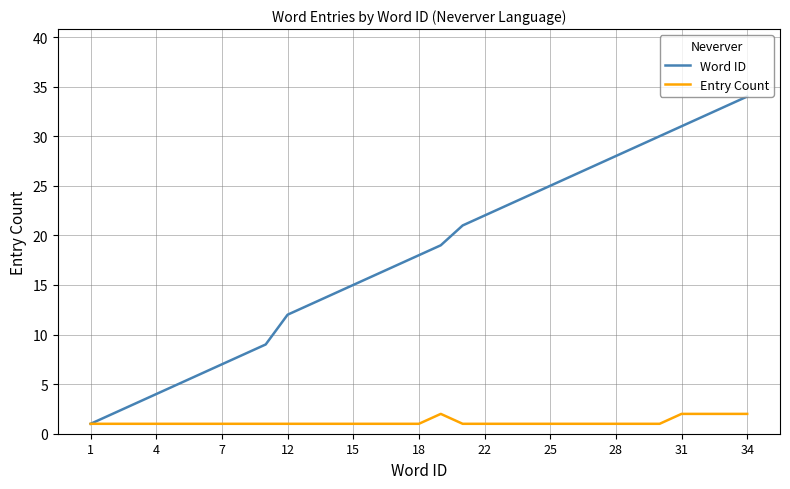

Which series has the widest spread of values?

Word ID